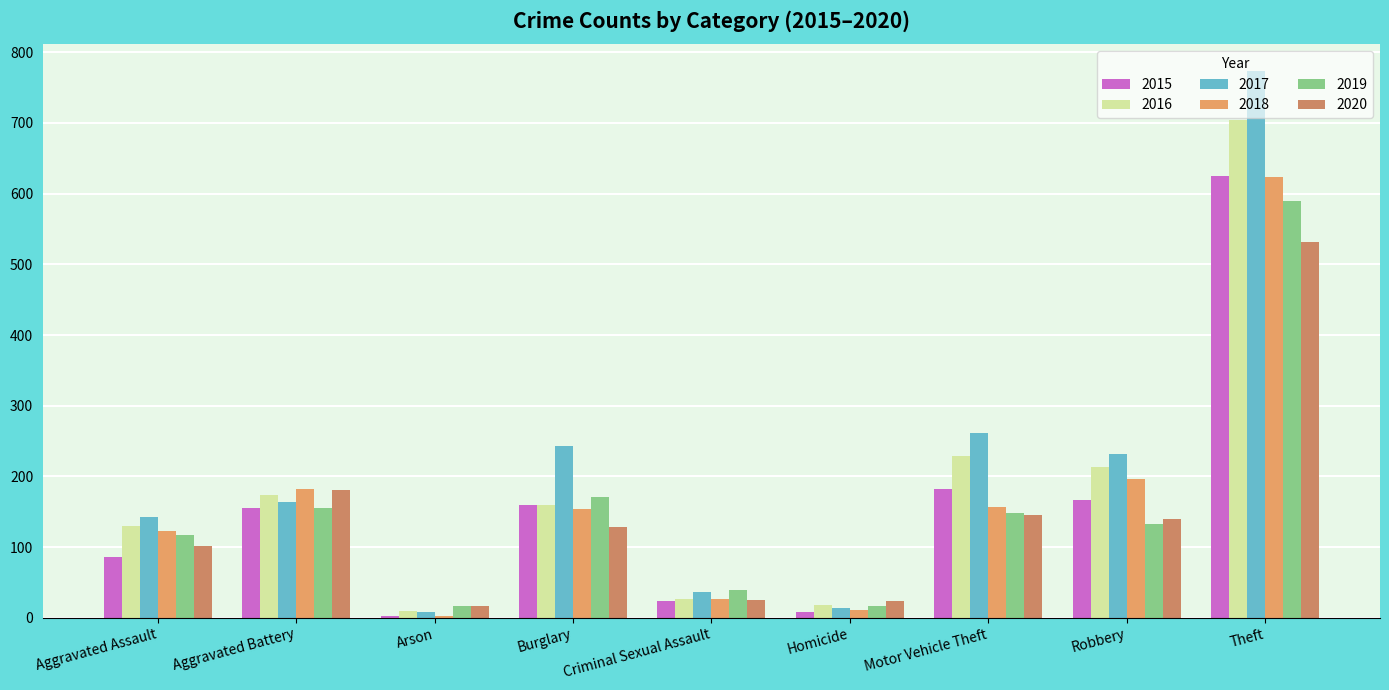

The value of 2015 at Motor Vehicle Theft is 58. True or false?

False